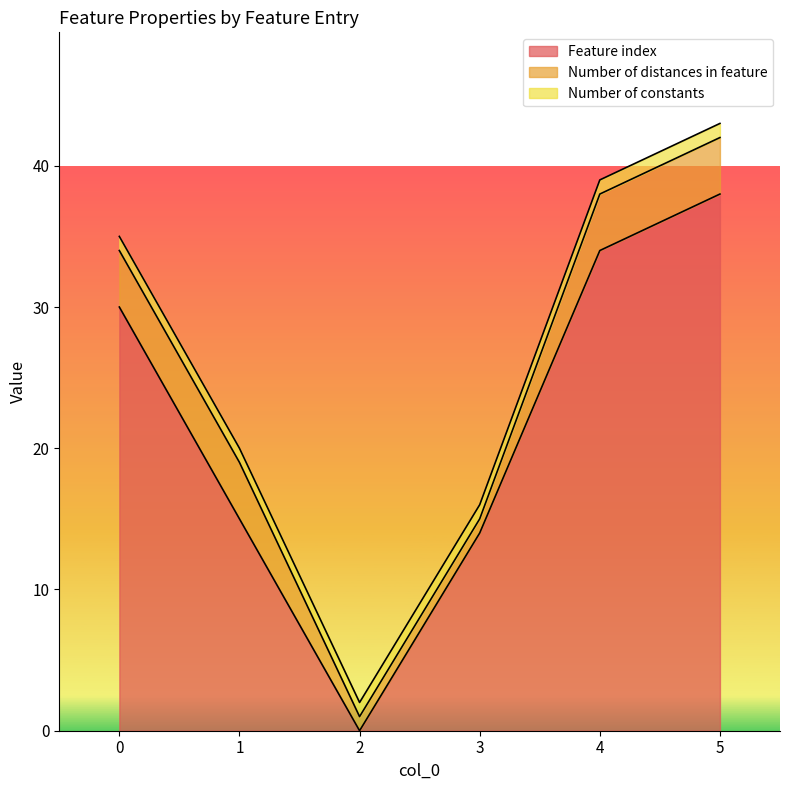

Which series has the largest total across all categories?

Feature index